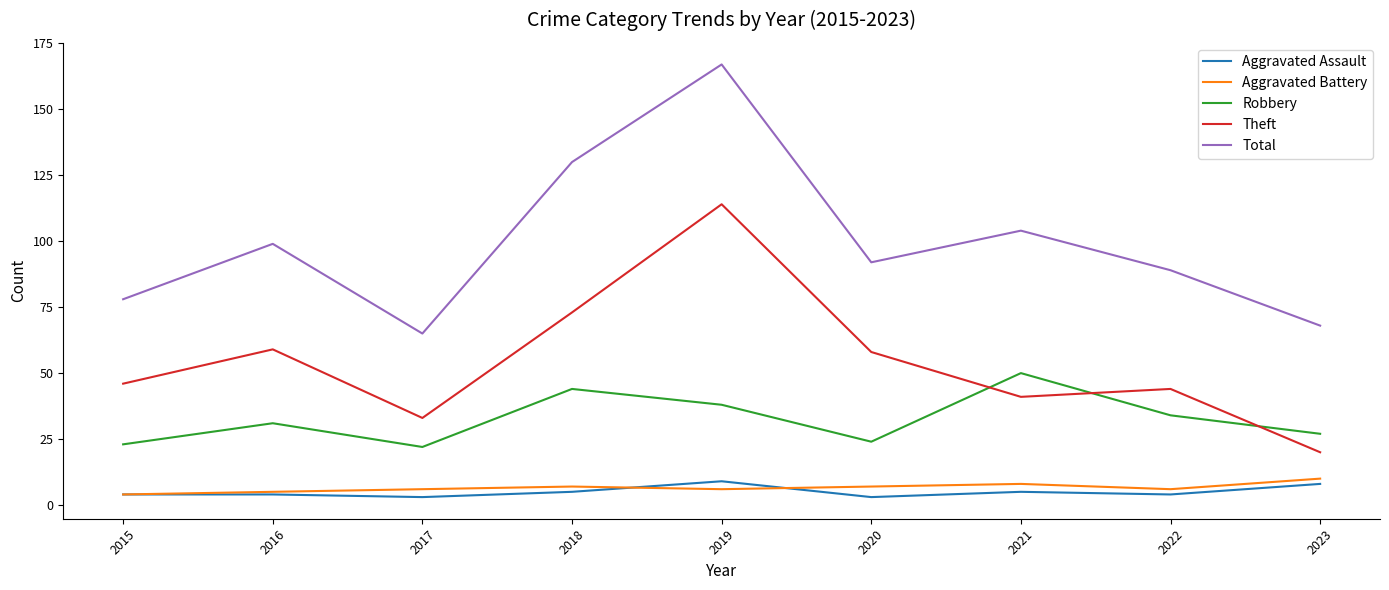

Reading left to right, extract all data points from this chart.

Aggravated Assault: 2015=4	2016=4	2017=3	2018=5	2019=9	2020=3	2021=5	2022=4	2023=8
Aggravated Battery: 2015=4	2016=5	2017=6	2018=7	2019=6	2020=7	2021=8	2022=6	2023=10
Robbery: 2015=23	2016=31	2017=22	2018=44	2019=38	2020=24	2021=50	2022=34	2023=27
Theft: 2015=46	2016=59	2017=33	2018=73	2019=114	2020=58	2021=41	2022=44	2023=20
Total: 2015=78	2016=99	2017=65	2018=130	2019=167	2020=92	2021=104	2022=89	2023=68